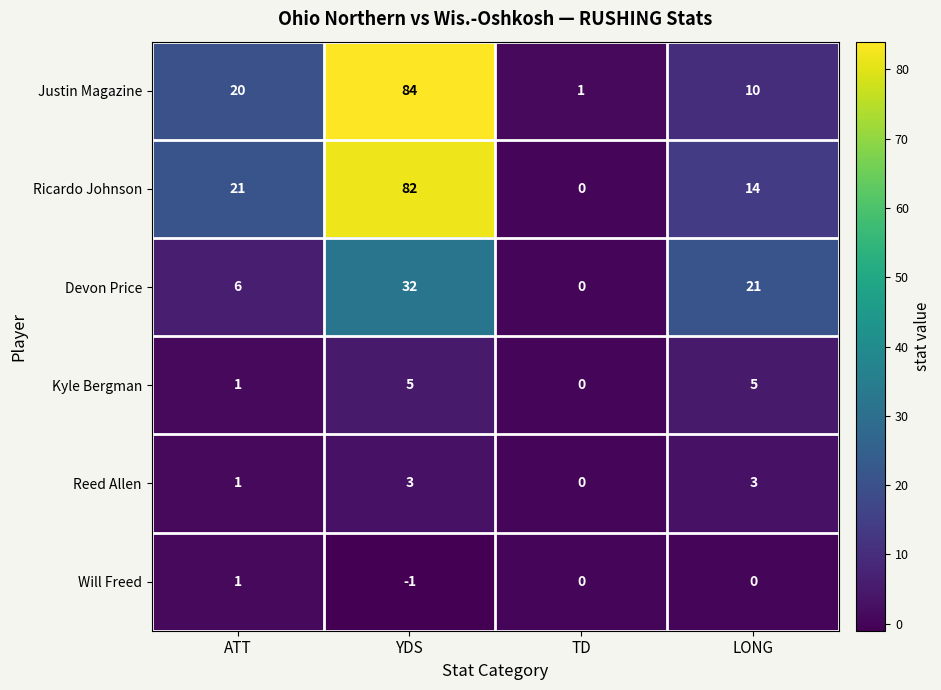

What is the approximate value of Devon Price at ATT?

6